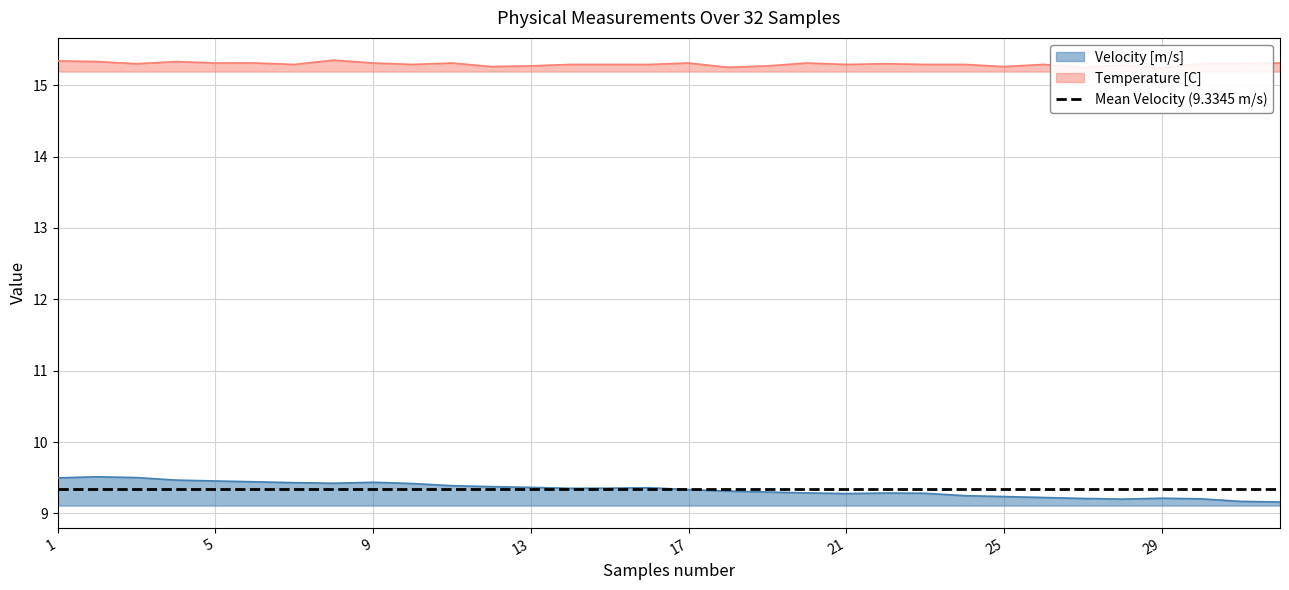

What is the spread (max minus min) of values at 8?

5.9